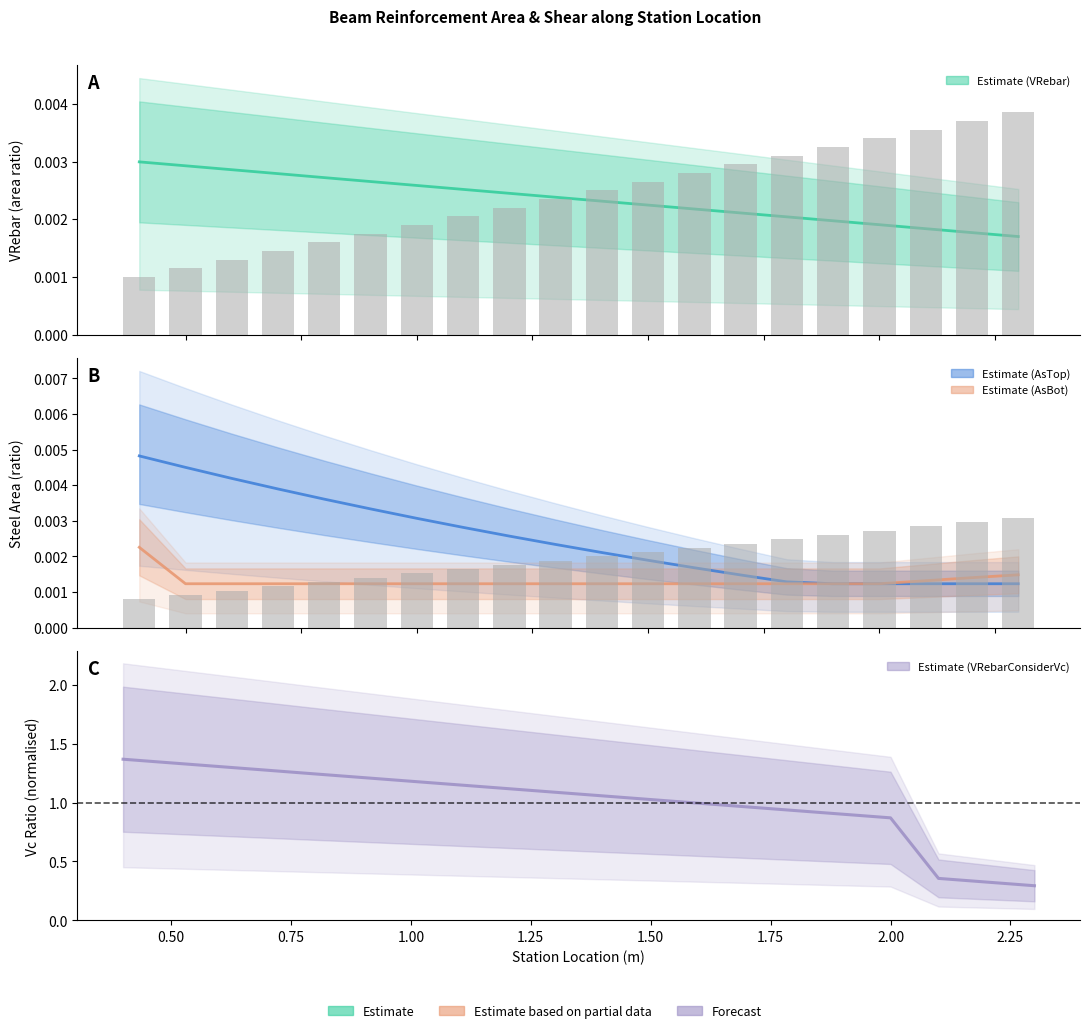

Is the value of VRebar at 2.00 greater than the value of AsBot at 2.50?

Yes